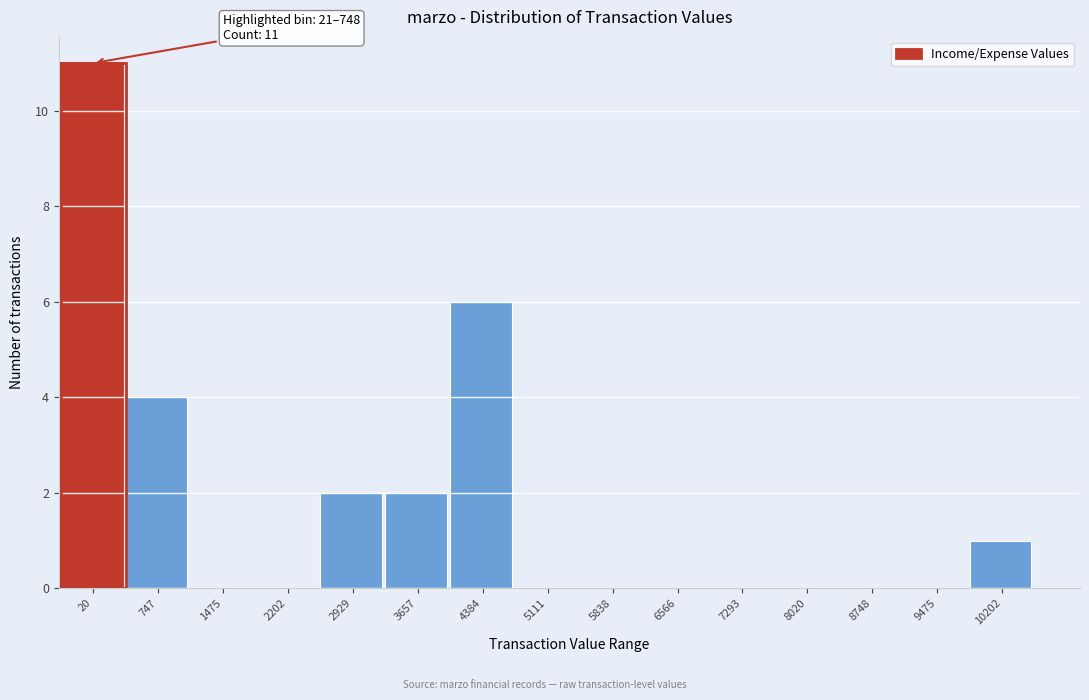

Reading right to left, what are all the values shown in this chart?

10202=1	9475=0	8748=0	8020=0	7293=0	6566=0	5838=0	5111=0	4384=6	3657=2	2929=2	2202=0	1475=0	747=4	20=11